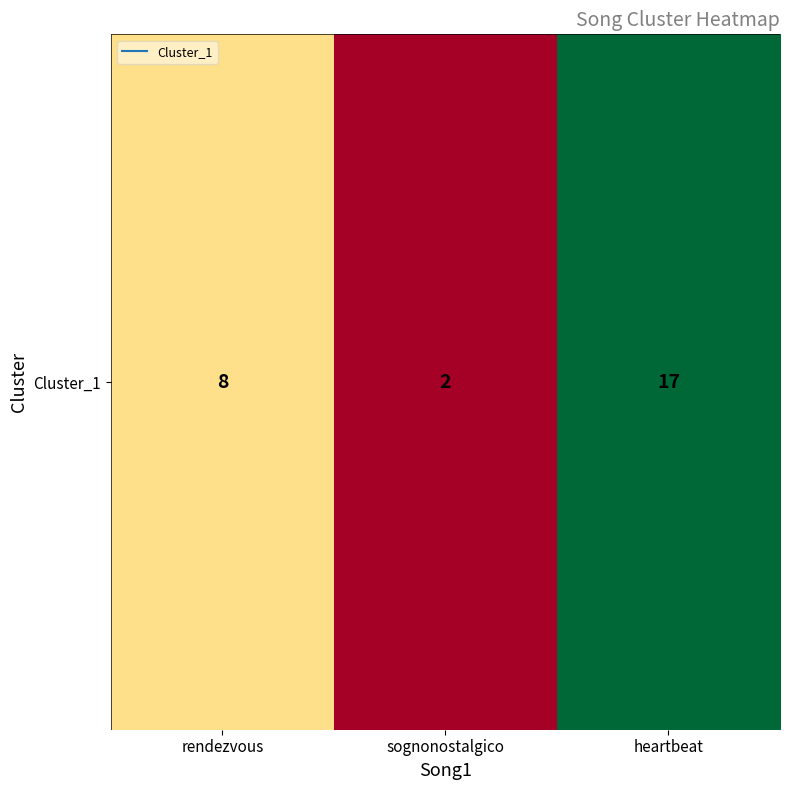

The value at sognonostalgico is 0. True or false?

False